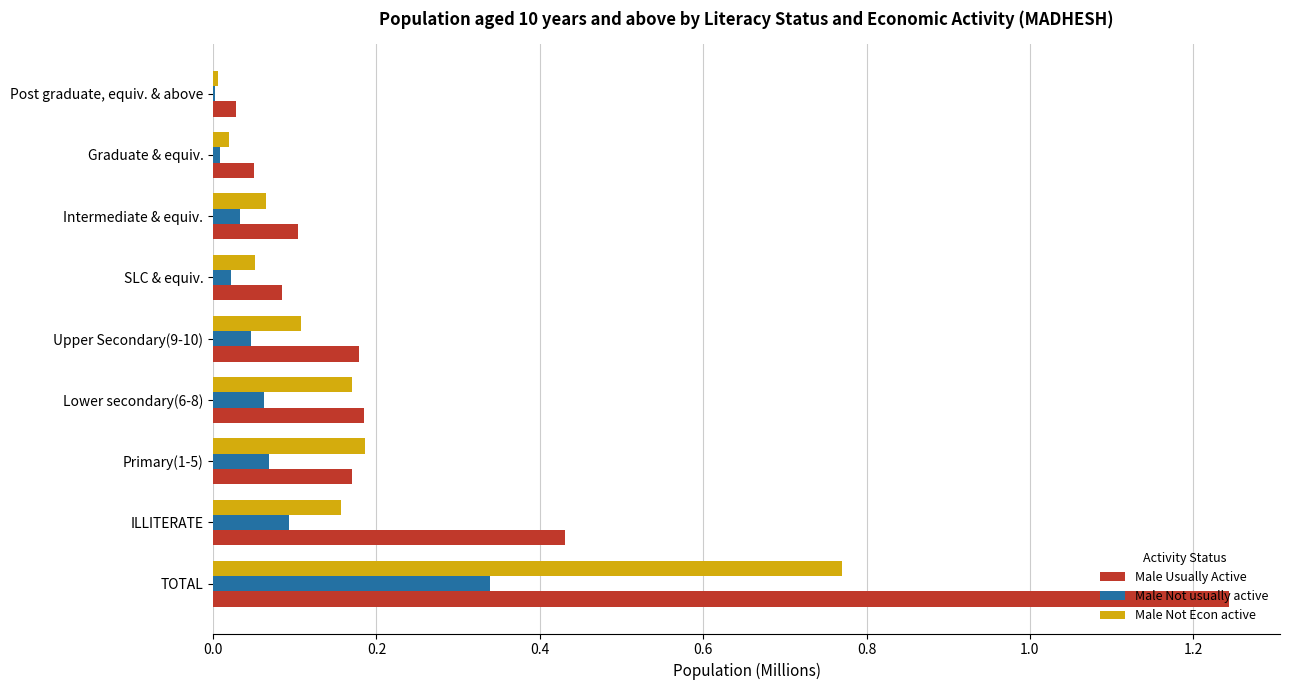

Which series changed the most between TOTAL and Post graduate, equiv. & above?

Male Usually Active